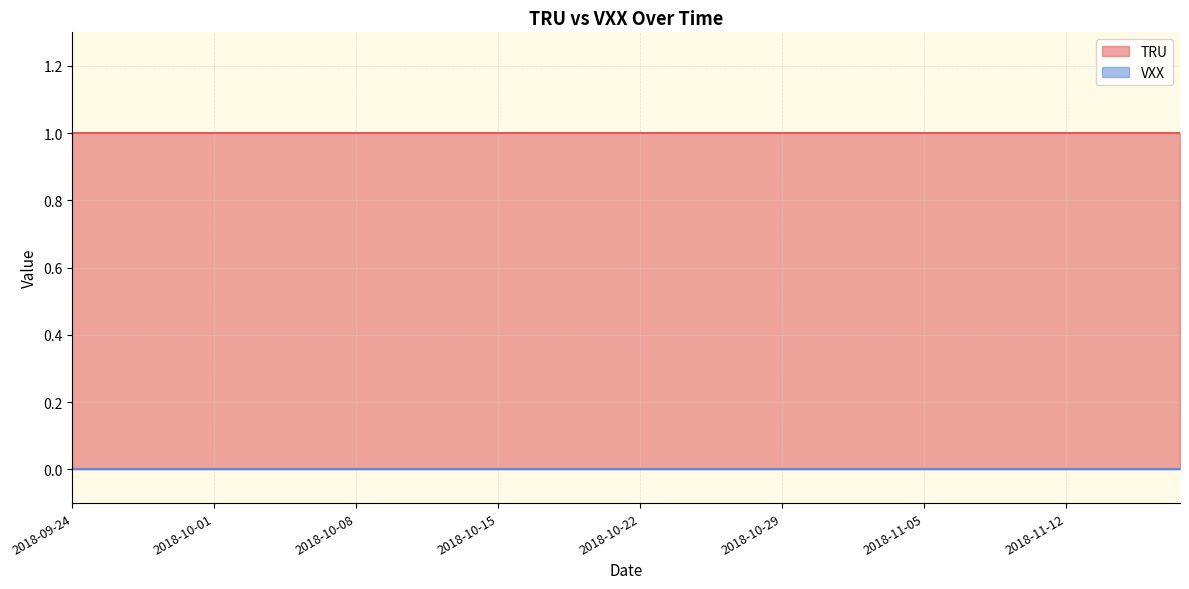

At which label is TRU closest to 1?

2018-09-24